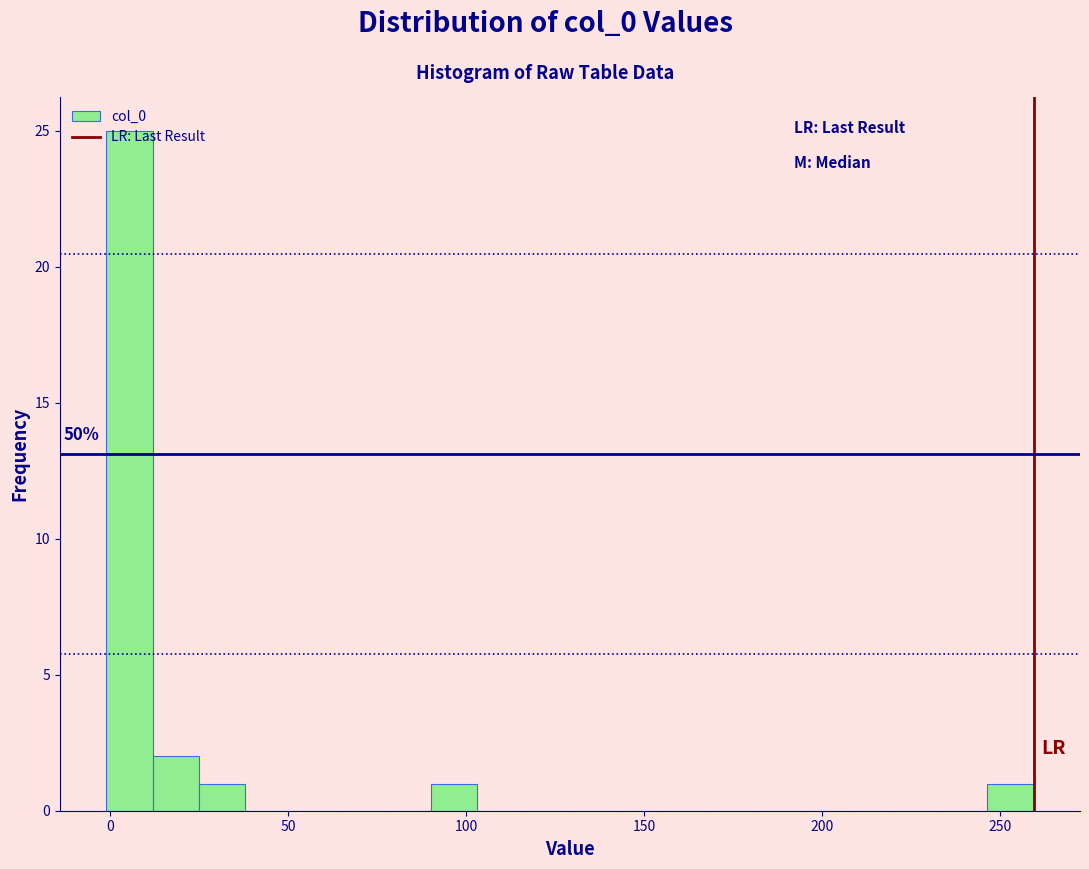

Read against the x-axis, roughly where is the centre of the tallest bar?

5